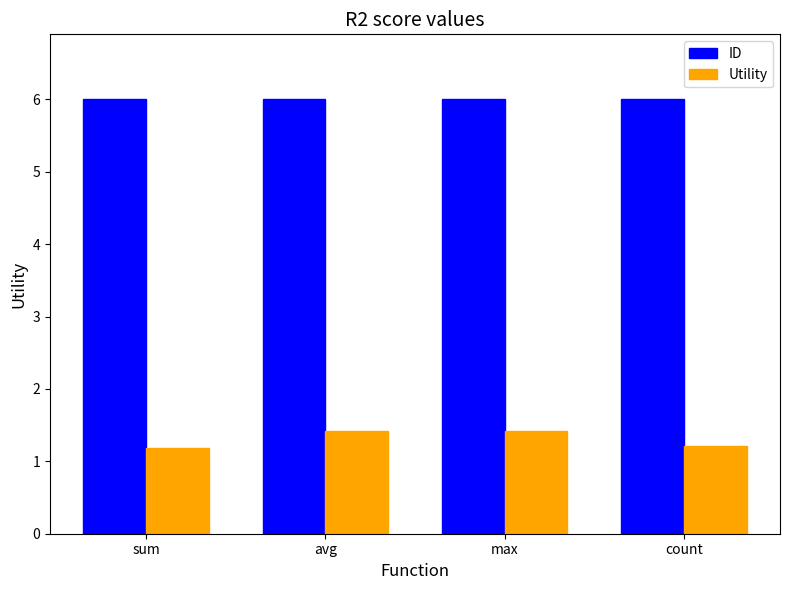

What is the smallest value displayed?

1.2